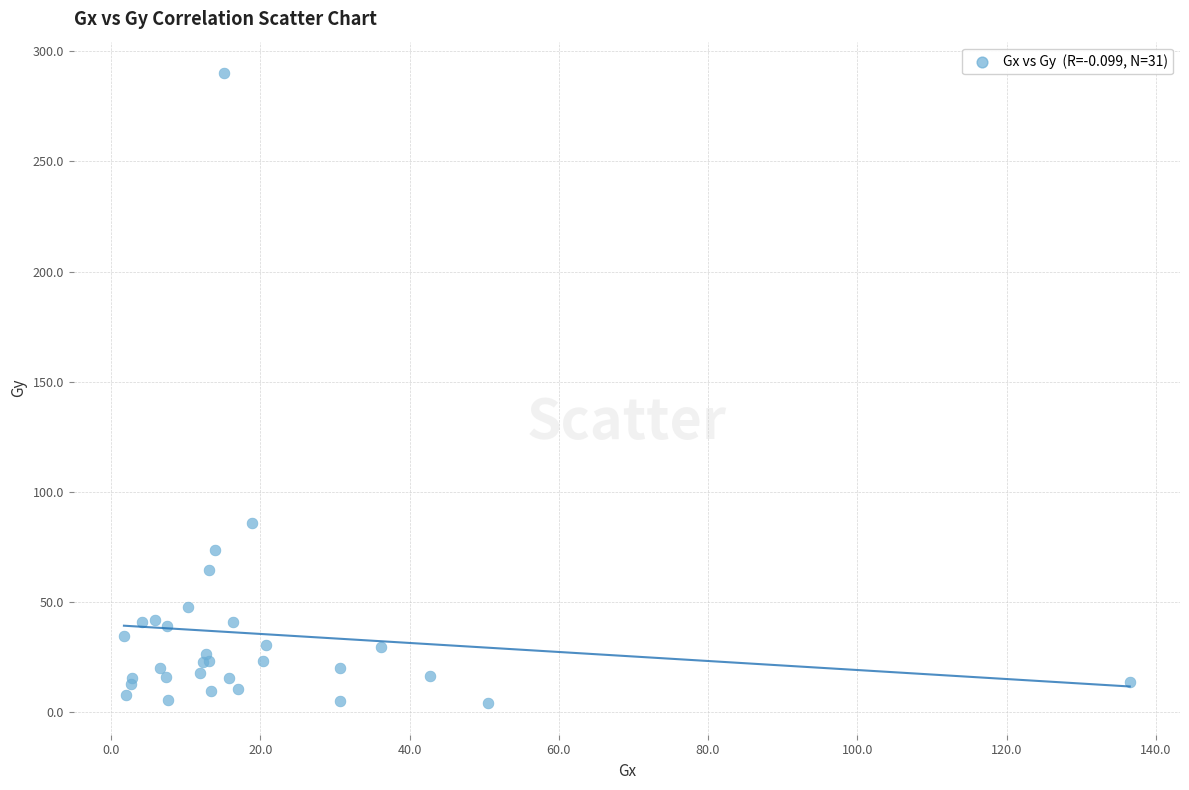

What Y value in the scatter plot is closest to 147?

86.0